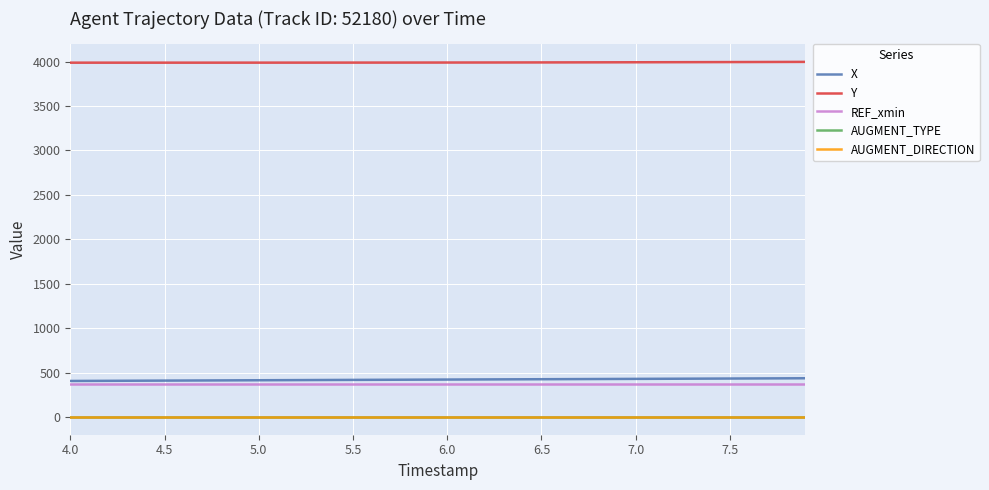

Reading left to right, extract all data points from this chart.

X: 405.3	406.1	406.9	407.7	408.5	409.3	410.1	410.9	411.7	412.5	413.3	414.2	415.0	415.8	416.6	417.4	418.1	418.9	419.6	420.4	421.2	421.9	422.7	423.4	424.2	425.0	425.7	426.5	427.2	428.0	428.8	429.5	430.3	431.1	431.8	432.6	433.4	434.1	434.9	435.7
Y: 3988.3	3988.3	3988.3	3988.4	3988.4	3988.4	3988.4	3988.5	3988.5	3988.6	3988.6	3988.7	3988.8	3988.9	3989.0	3989.1	3989.2	3989.3	3989.5	3989.6	3989.8	3990.0	3990.2	3990.5	3990.8	3991.1	3991.4	3991.7	3992.1	3992.4	3992.8	3993.2	3993.7	3994.1	3994.6	3995.1	3995.6	3996.1	3996.6	3997.1
REF_xmin: 375.5	375.5	375.5	375.5	375.5	375.5	375.5	375.5	375.5	375.5	375.5	375.5	375.5	375.5	375.5	375.5	375.5	375.5	375.5	375.5	375.5	375.5	375.5	375.5	375.5	375.5	375.5	375.5	375.5	375.5	375.5	375.5	375.5	375.5	375.5	375.5	375.5	375.5	375.5	375.5
AUGMENT_TYPE: 0.0	0.0	0.0	0.0	0.0	0.0	0.0	0.0	0.0	0.0	0.0	0.0	0.0	0.0	0.0	0.0	0.0	0.0	0.0	0.0	0.0	0.0	0.0	0.0	0.0	0.0	0.0	0.0	0.0	0.0	0.0	0.0	0.0	0.0	0.0	0.0	0.0	0.0	0.0	0.0
AUGMENT_DIRECTION: 0.0	0.0	0.0	0.0	0.0	0.0	0.0	0.0	0.0	0.0	0.0	0.0	0.0	0.0	0.0	0.0	0.0	0.0	0.0	0.0	0.0	0.0	0.0	0.0	0.0	0.0	0.0	0.0	0.0	0.0	0.0	0.0	0.0	0.0	0.0	0.0	0.0	0.0	0.0	0.0